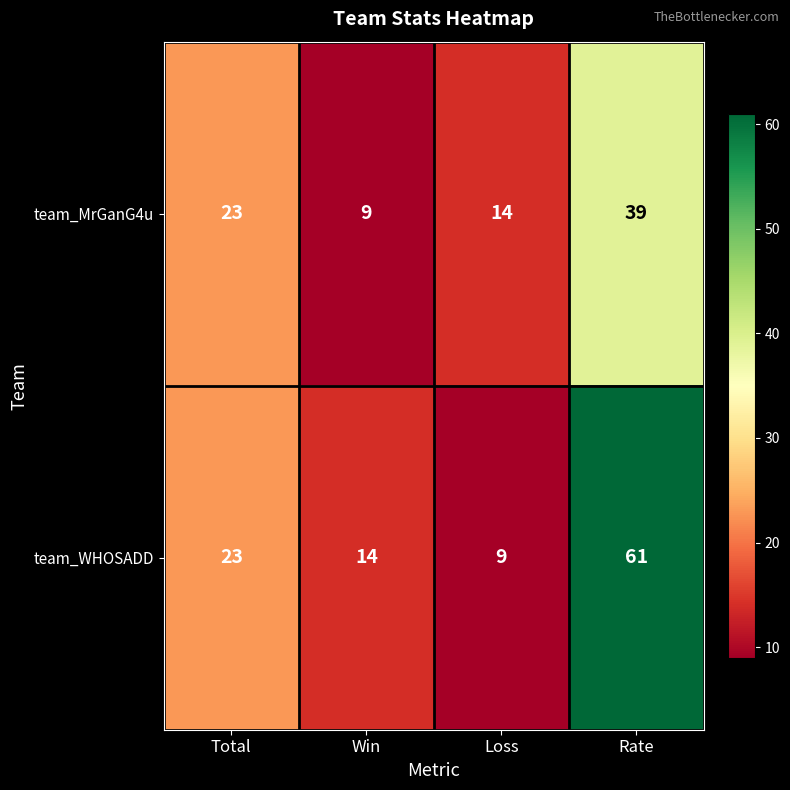

What is the maximum value shown in the chart?

61